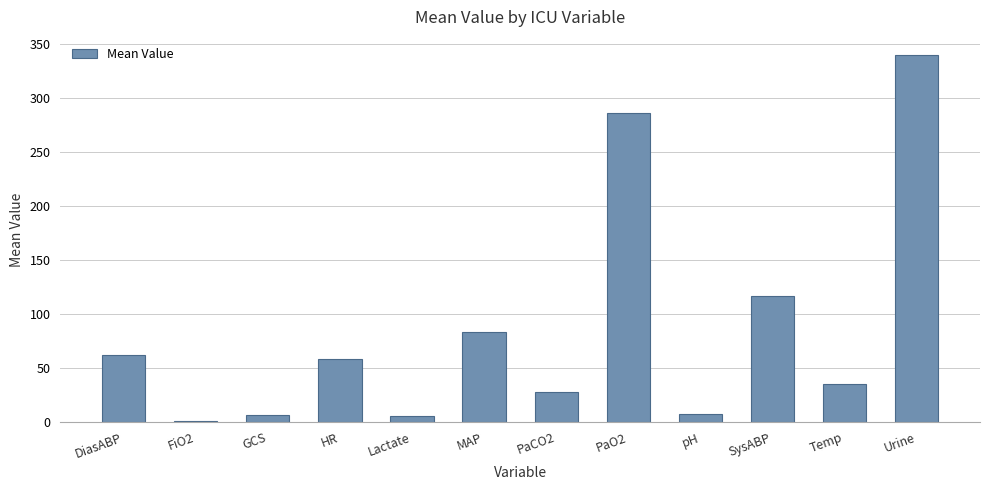

How many distinct data groups are displayed?

1